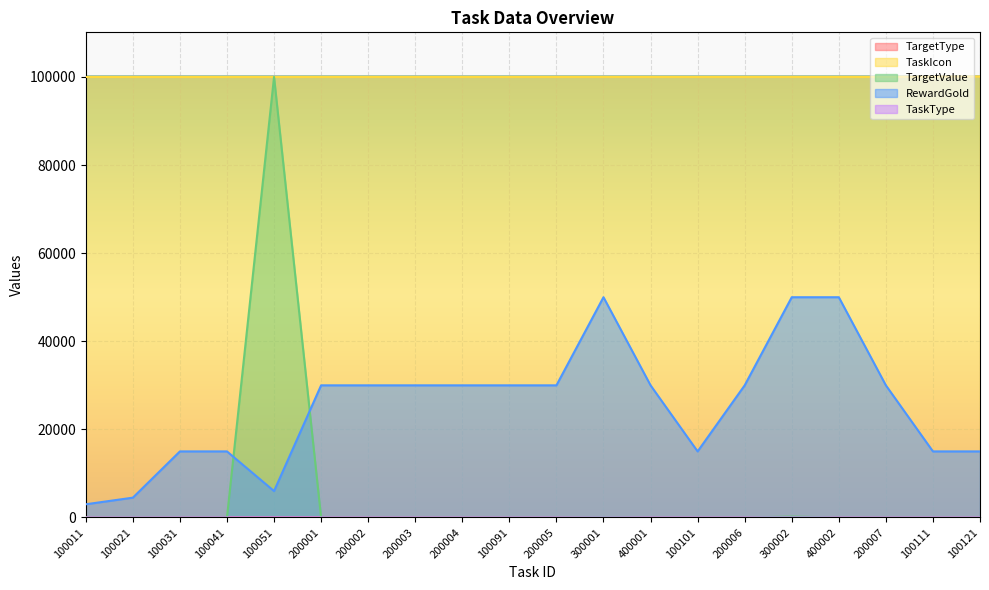

What is the label of the 5th point from the right?

300002